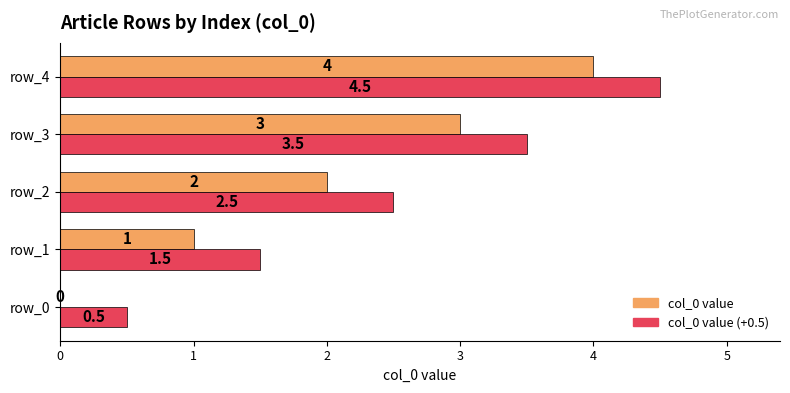

The col_0 value series shows 6.5 at row_4. True or false?

False